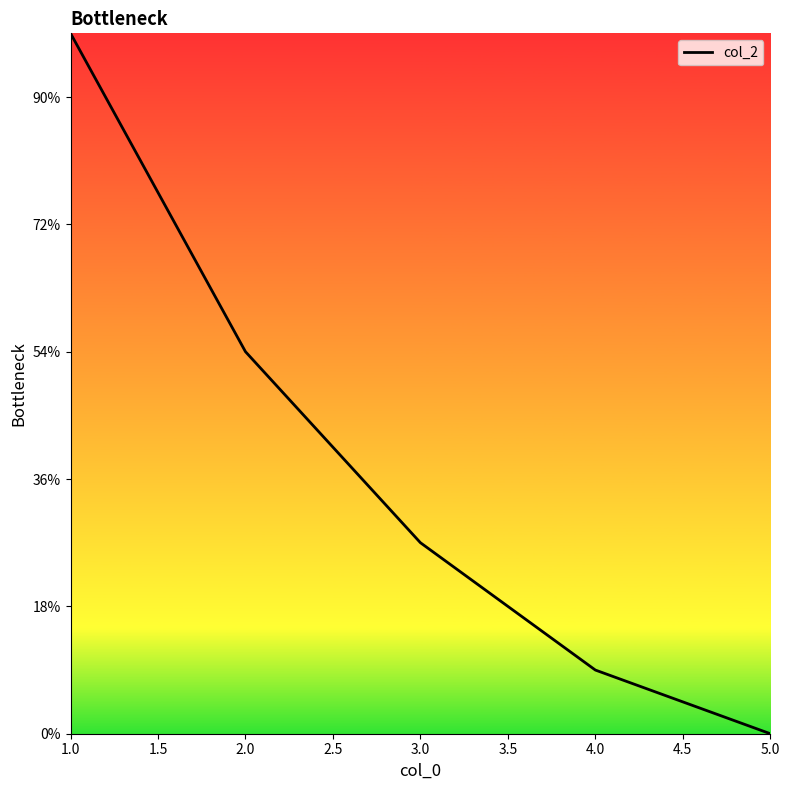

Rank the categories by value from lowest to highest.

5.0, 4.0, 3.0, 2.0, 1.0